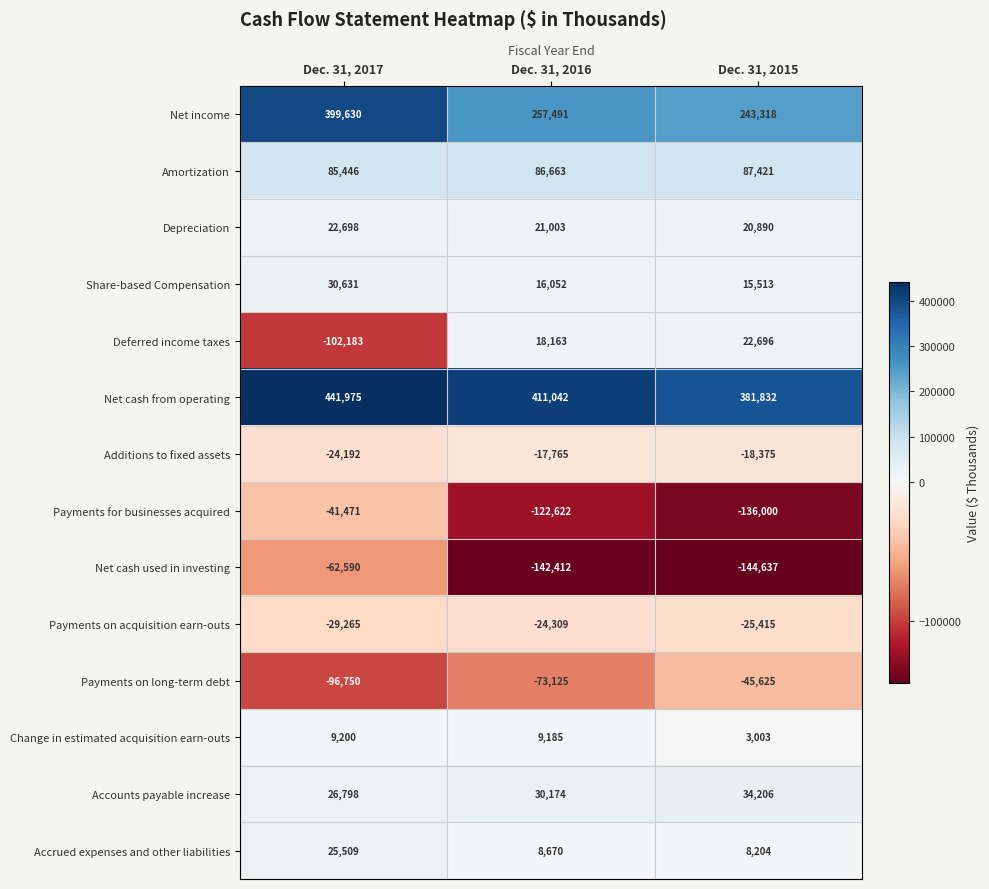

At Dec. 31, 2017, list the series in order from largest to smallest.

Net cash from operating, Net income, Amortization, Share-based Compensation, Accounts payable increase, Accrued expenses and other liabilities, Depreciation, Change in estimated acquisition earn-outs, Additions to fixed assets, Payments on acquisition earn-outs, Payments for businesses acquired, Net cash used in investing, Payments on long-term debt, Deferred income taxes